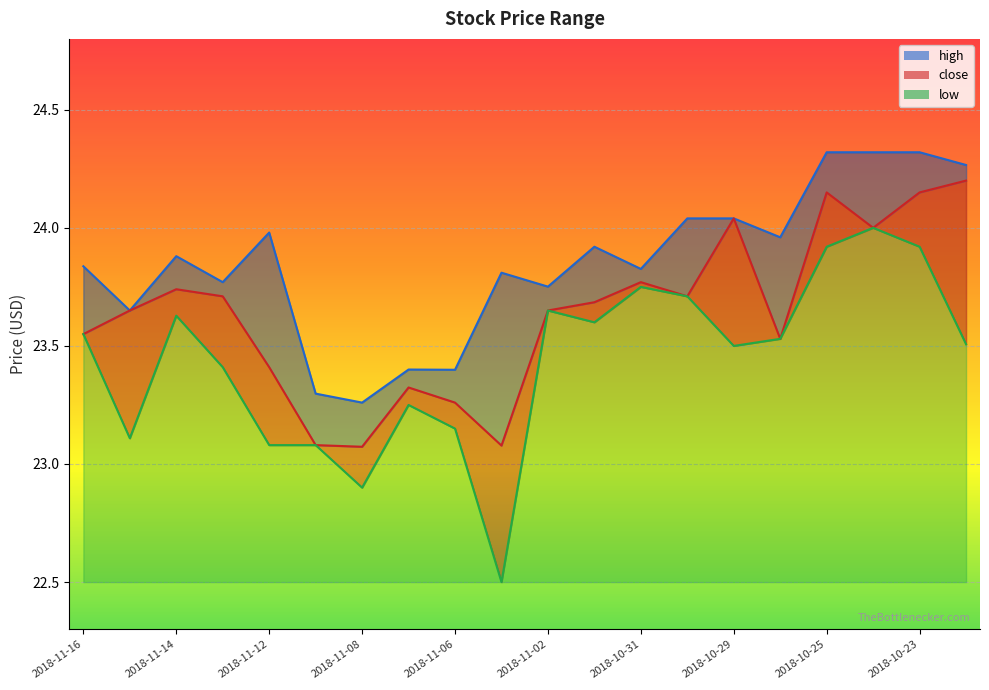

Reading right to left, what are all the values shown in this chart?

high: 2018-10-22=24.3	2018-10-23=24.3	2018-10-24=24.3	2018-10-25=24.3	2018-10-26=24.0	2018-10-29=24.0	2018-10-30=24.0	2018-10-31=23.8	2018-11-01=23.9	2018-11-02=23.8	2018-11-05=23.8	2018-11-06=23.4	2018-11-07=23.4	2018-11-08=23.3	2018-11-09=23.3	2018-11-12=24.0	2018-11-13=23.8	2018-11-14=23.9	2018-11-15=23.6	2018-11-16=23.8
close: 2018-10-22=24.2	2018-10-23=24.1	2018-10-24=24.0	2018-10-25=24.1	2018-10-26=23.5	2018-10-29=24.0	2018-10-30=23.7	2018-10-31=23.8	2018-11-01=23.7	2018-11-02=23.6	2018-11-05=23.1	2018-11-06=23.3	2018-11-07=23.3	2018-11-08=23.1	2018-11-09=23.1	2018-11-12=23.4	2018-11-13=23.7	2018-11-14=23.7	2018-11-15=23.6	2018-11-16=23.5
low: 2018-10-22=23.5	2018-10-23=23.9	2018-10-24=24.0	2018-10-25=23.9	2018-10-26=23.5	2018-10-29=23.5	2018-10-30=23.7	2018-10-31=23.8	2018-11-01=23.6	2018-11-02=23.6	2018-11-05=22.5	2018-11-06=23.1	2018-11-07=23.2	2018-11-08=22.9	2018-11-09=23.1	2018-11-12=23.1	2018-11-13=23.4	2018-11-14=23.6	2018-11-15=23.1	2018-11-16=23.5